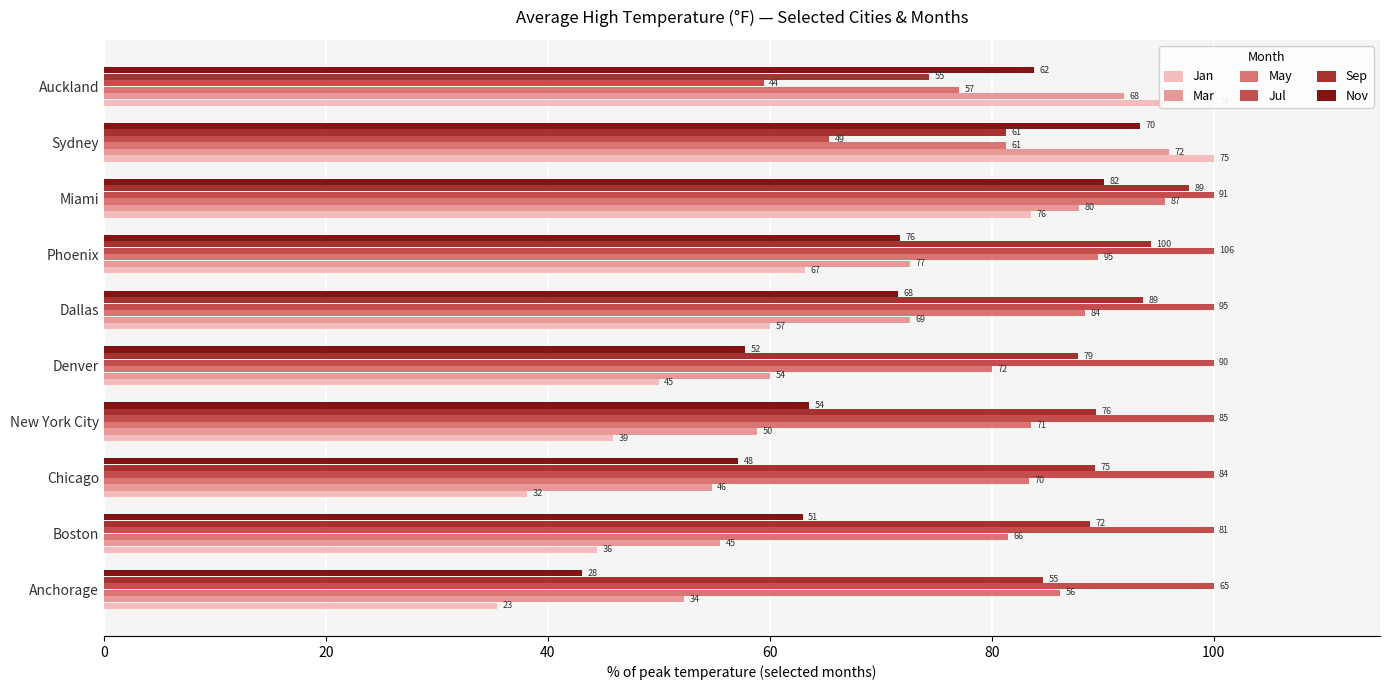

Which series changed the most between Chicago and Auckland?

Jan